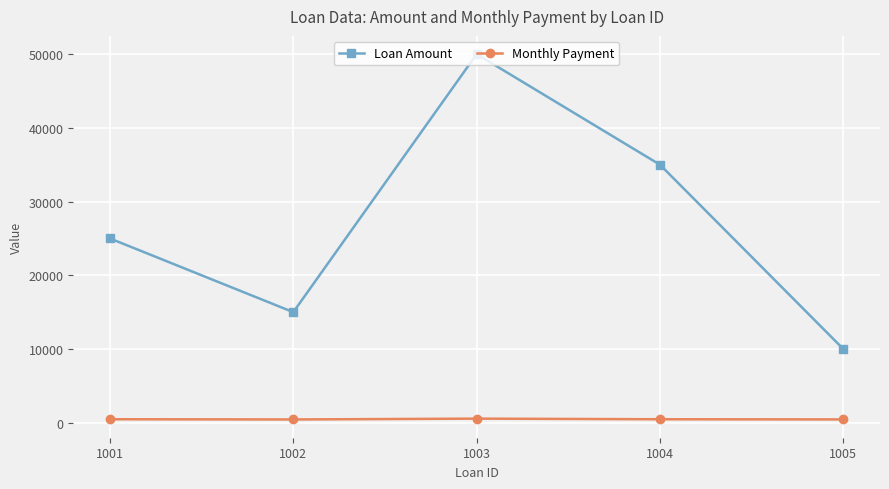

How many interior local valleys does the Loan Amount series have?

1